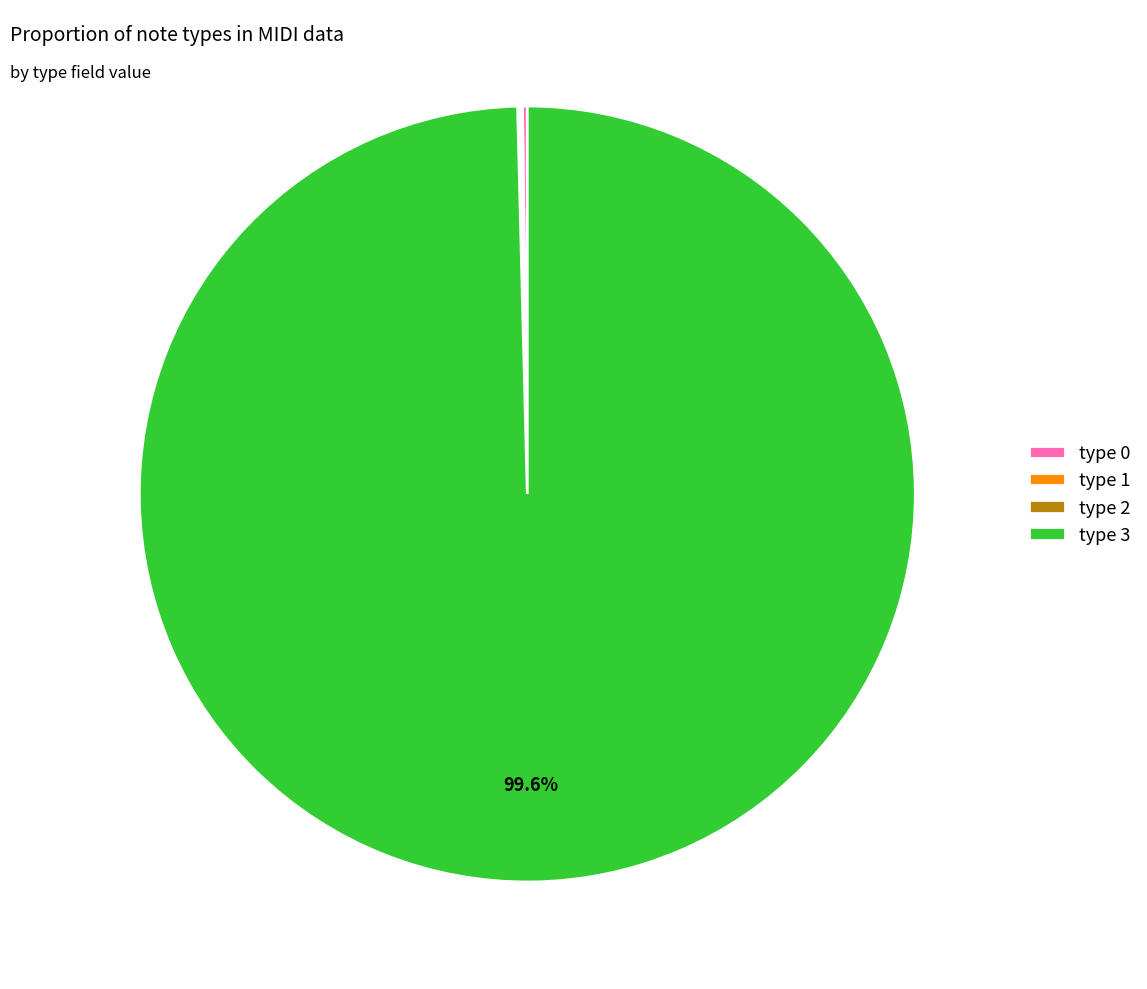

Does any single category account for the majority?

Yes